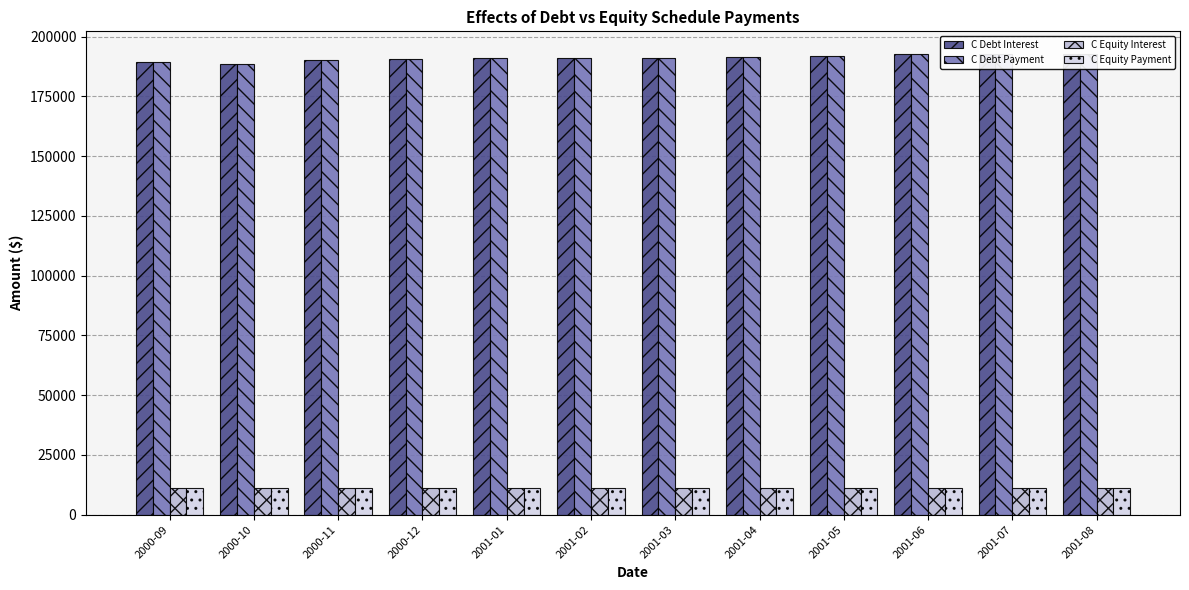

At which label does C Debt Payment reach its peak?

2001-06